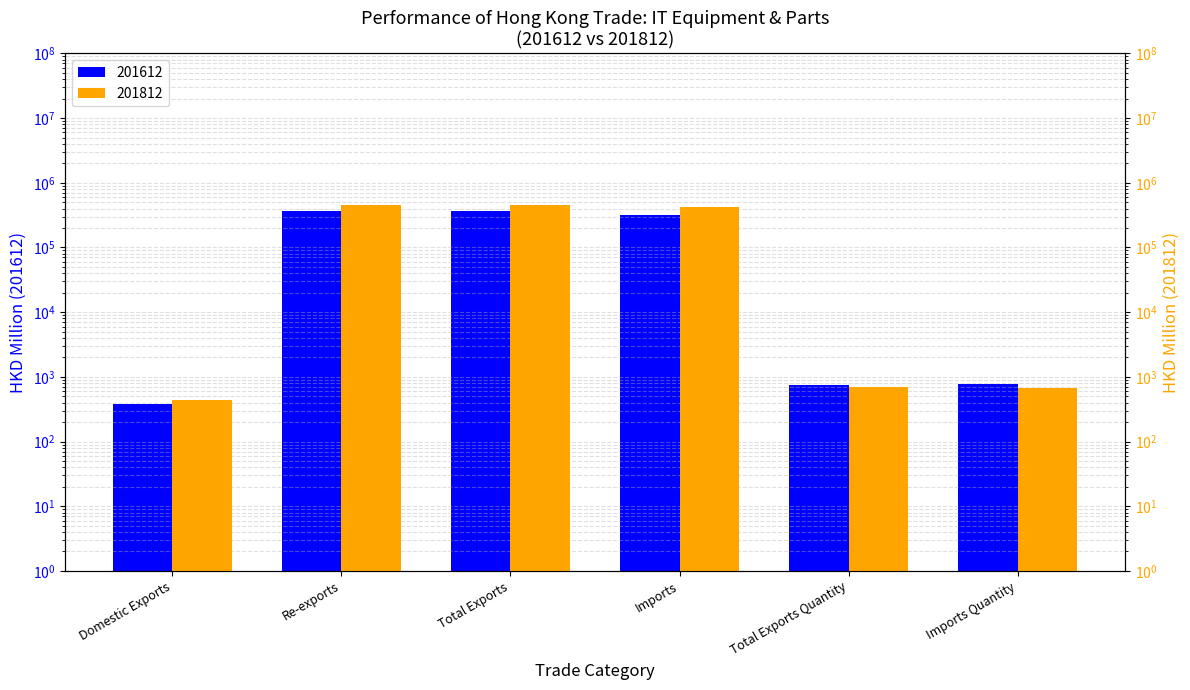

What are all the series names shown in the legend?

201612, 201812